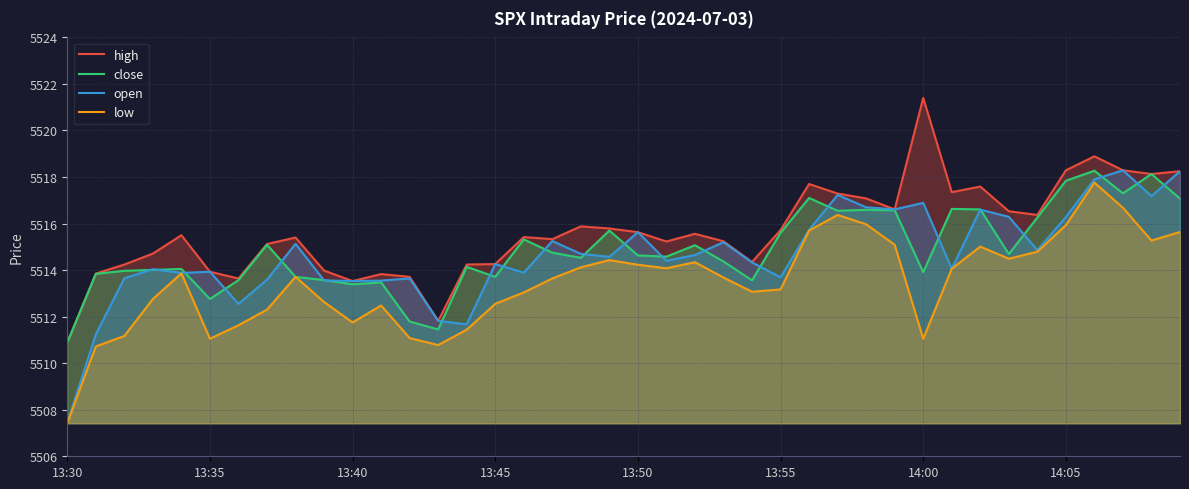

Does the chart have visible grid lines?

Yes